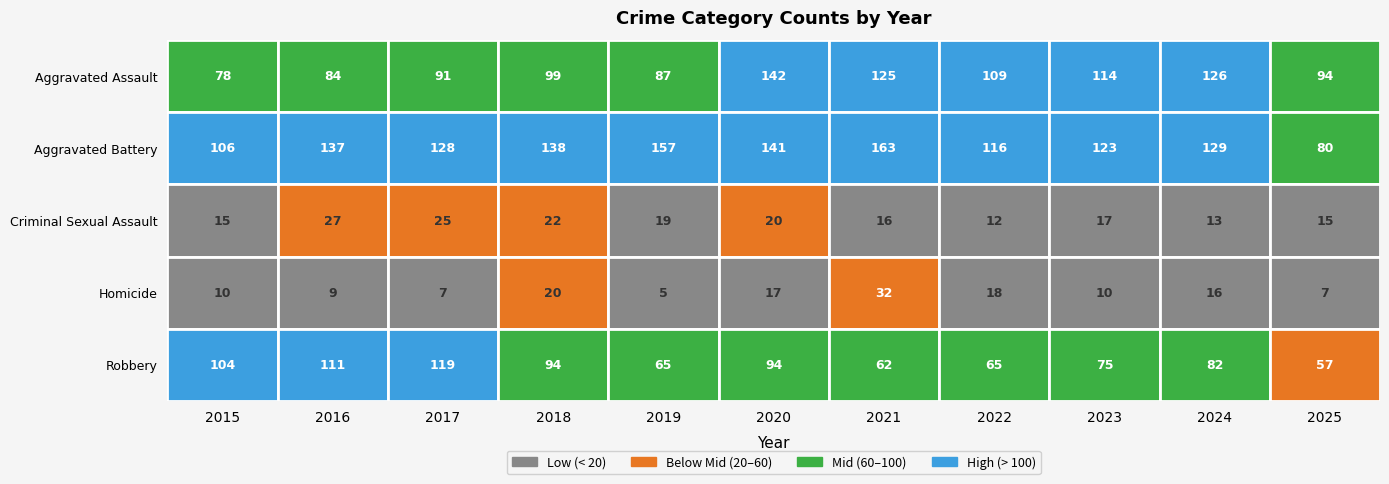

Rank the series by their maximum value, from lowest to highest.

Criminal Sexual Assault, Homicide, Robbery, Aggravated Assault, Aggravated Battery